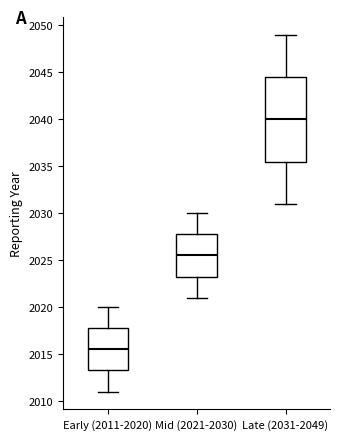

Which box has the lowest median line?

Early (2011-2020)